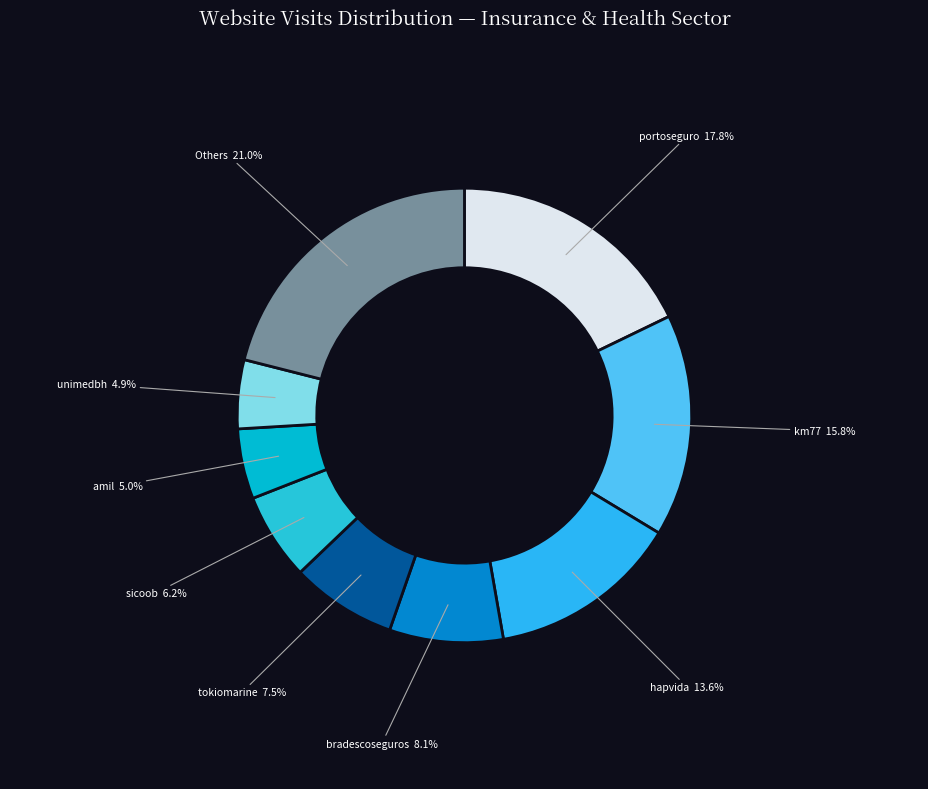

How many slices are in this pie chart?

9